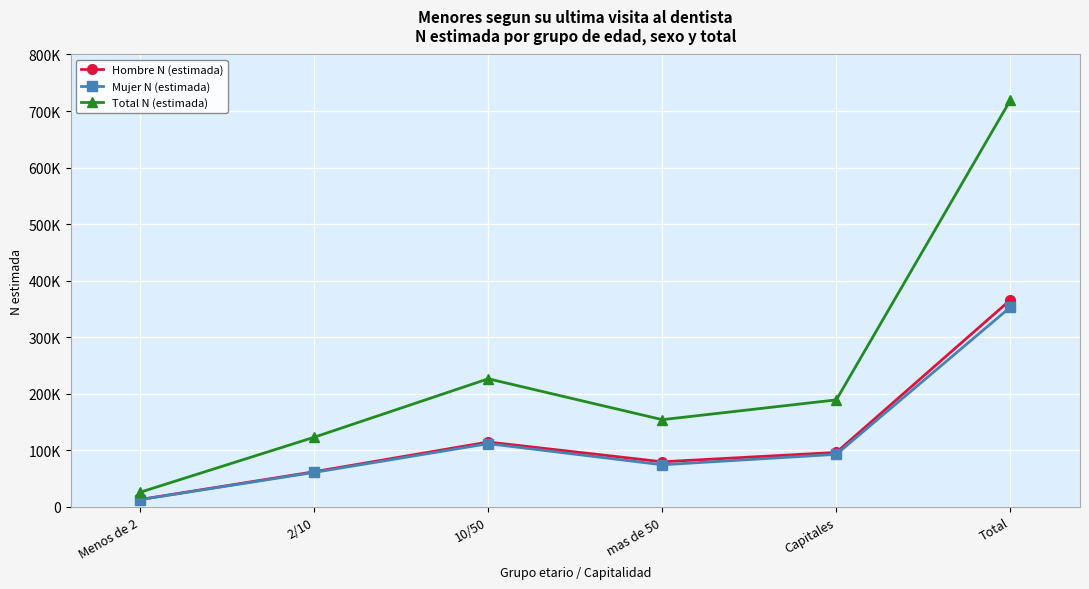

Does the chart have visible grid lines?

Yes